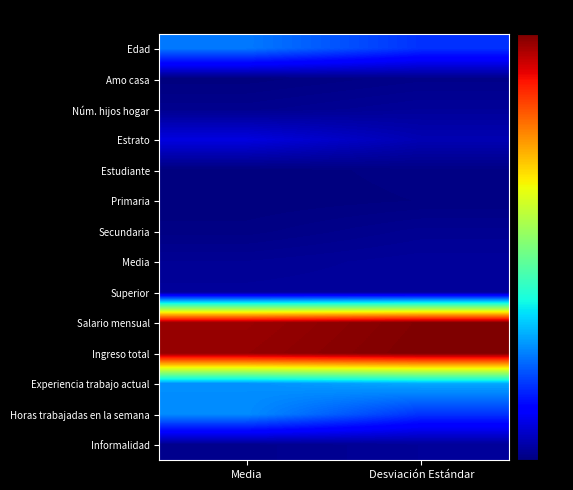

What is the total value across all series at Desviación Estándar?

41.6